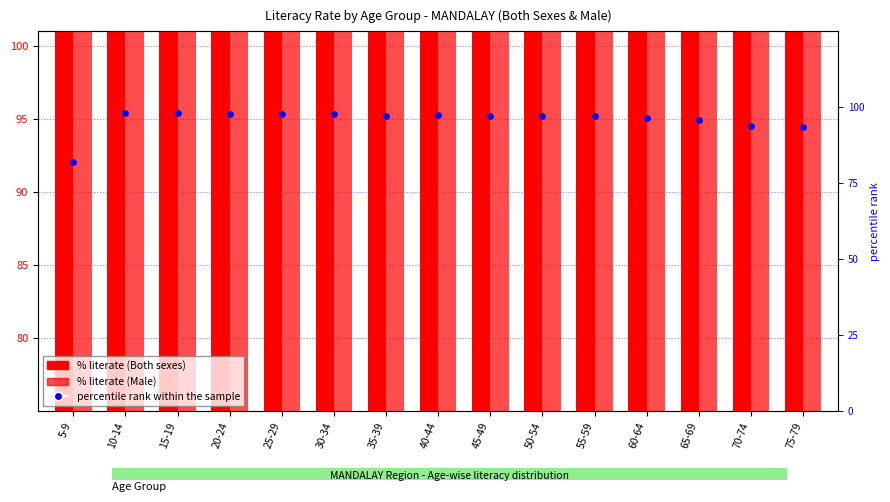

Is the value of % literate (Male) at 45-49 greater than the value of % literate (Both sexes) at 75-79?

Yes